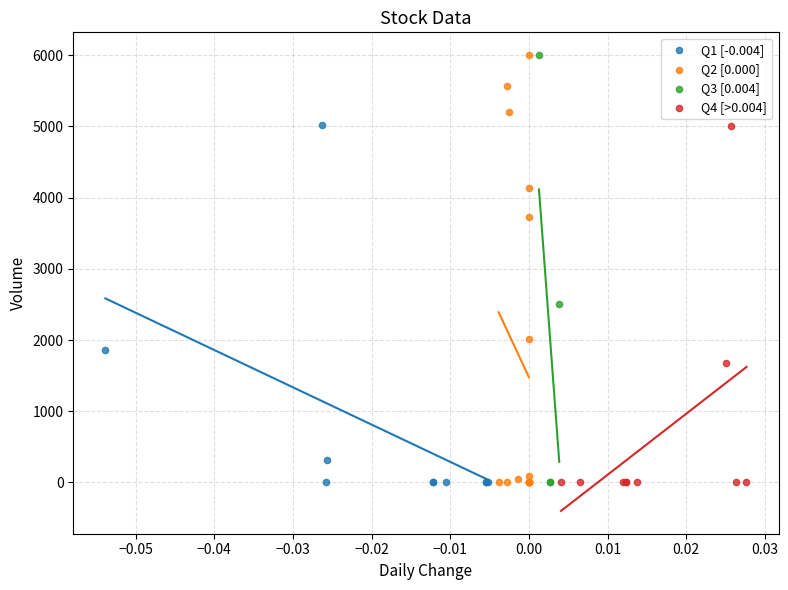

What are all the series names shown in the legend?

Q1 [-0.004], Q2 [0.000], Q3 [0.004], Q4 [>0.004]